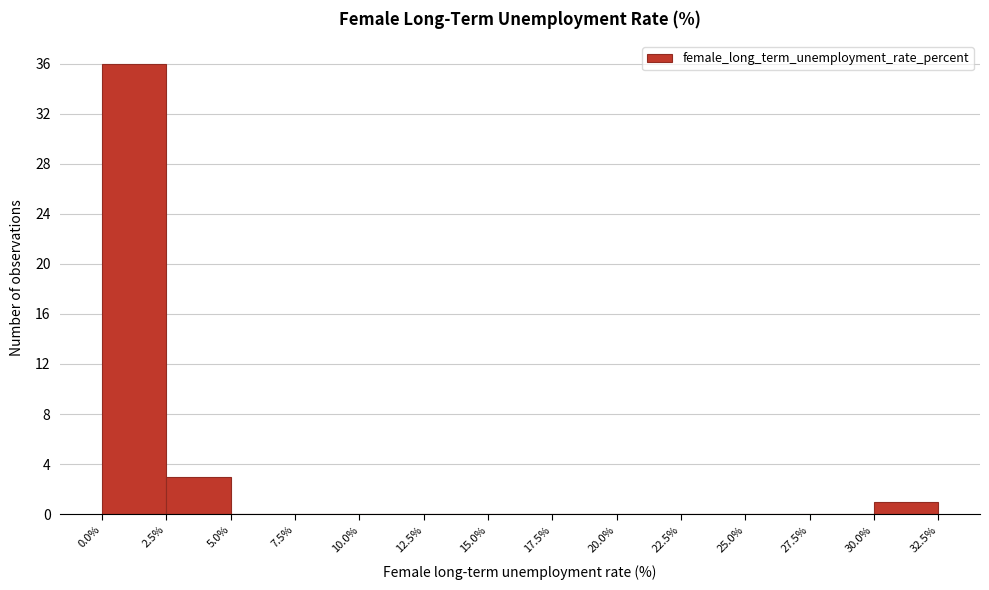

Reading left to right, list every bar in this chart as the range it spans on the x-axis followed by its height. The values are not printed on the chart, so give them approximately, as read against the axis.

0.0% to 2.5%: 36
2.5% to 5.0%: 3
5.0% to 7.5%: 0
7.5% to 10.0%: 0
10.0% to 12.5%: 0
12.5% to 15.0%: 0
15.0% to 17.5%: 0
17.5% to 20.0%: 0
20.0% to 22.5%: 0
22.5% to 25.0%: 0
25.0% to 27.5%: 0
27.5% to 30.0%: 0
30.0% to 32.5%: 1